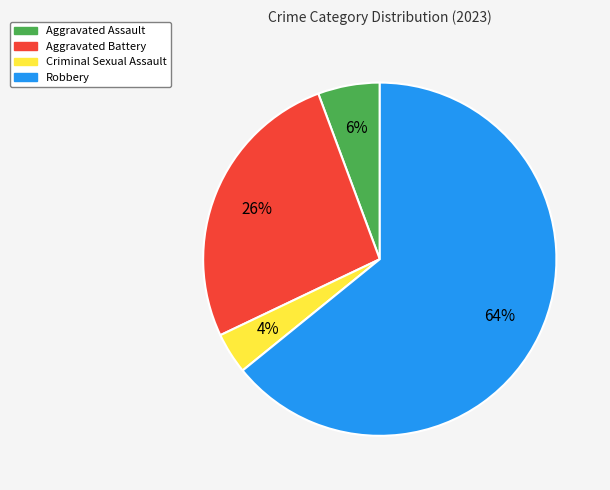

Which has a higher value, Criminal Sexual Assault or Aggravated Battery?

Aggravated Battery